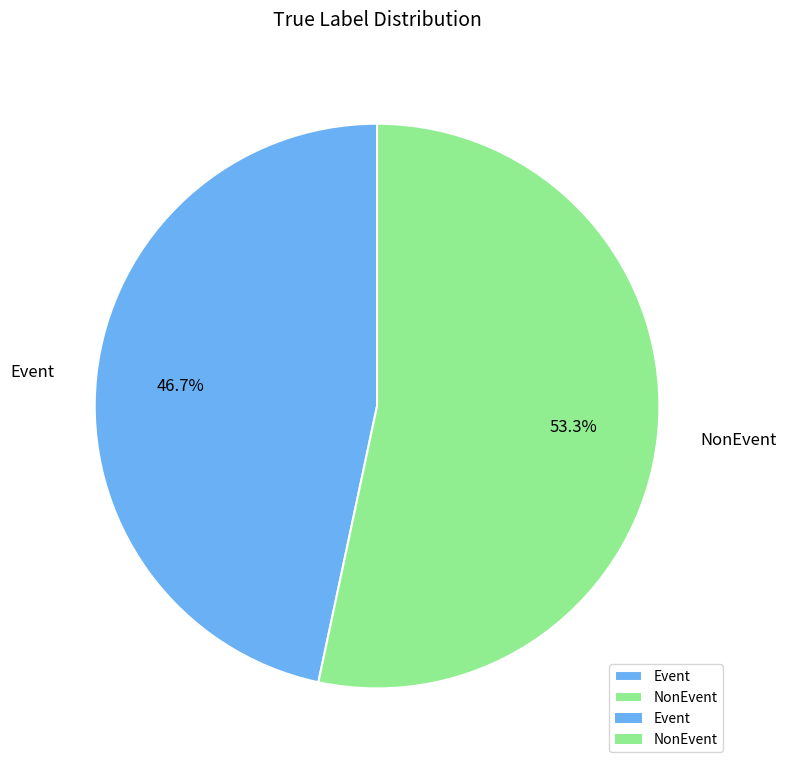

To the nearest percent, what percentage of the pie is NonEvent?

53%